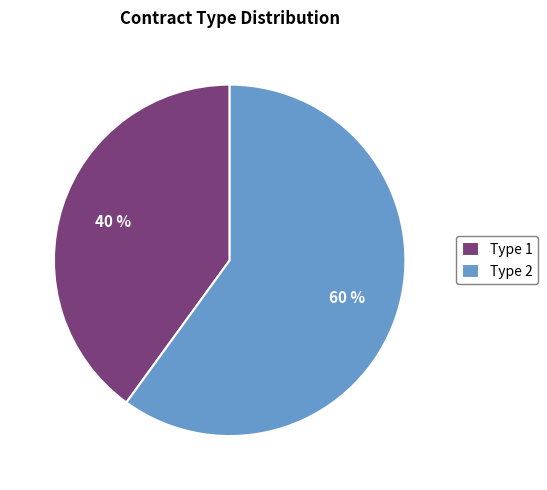

Which has a higher value, Type 2 or Type 1?

Type 2